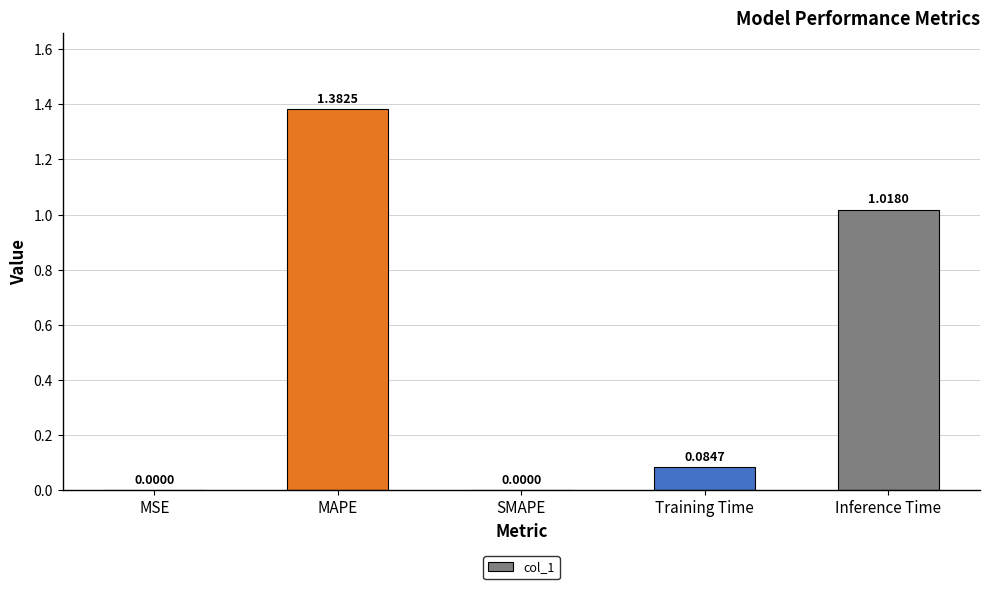

Which category has the highest value across all series?

MAPE